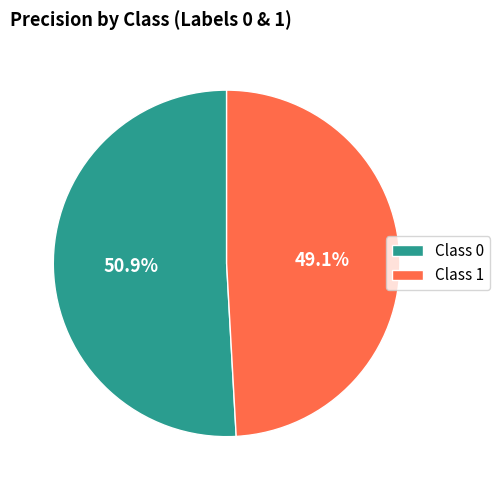

Is there any slice that represents more than half of the pie?

Yes